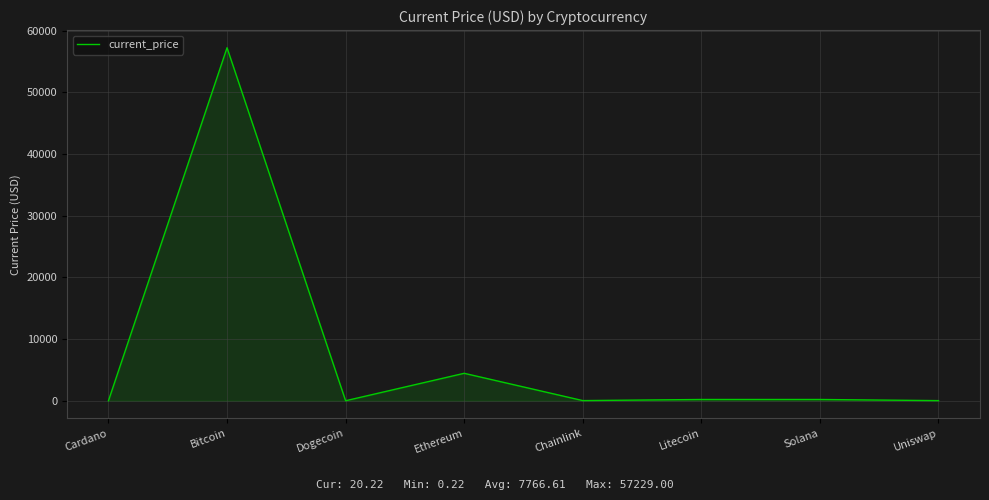

Is it true that the value at Ethereum is 6457.1?

False